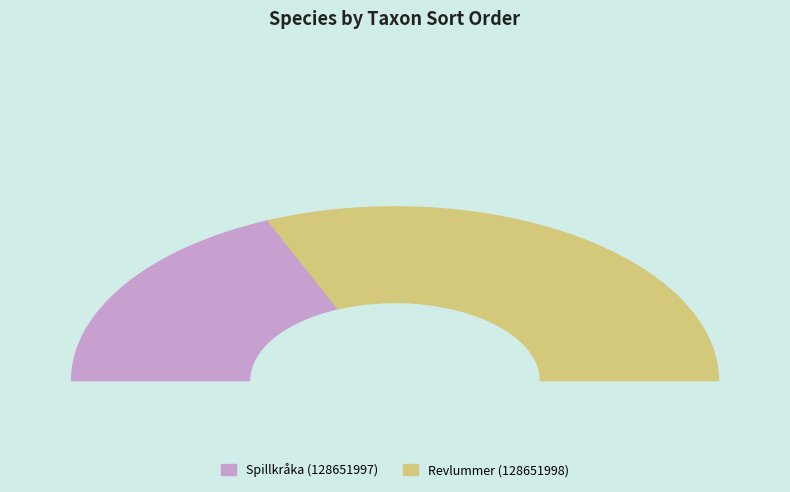

The Spillkråka (128651997) slice represents 23% of the pie. True or false?

False